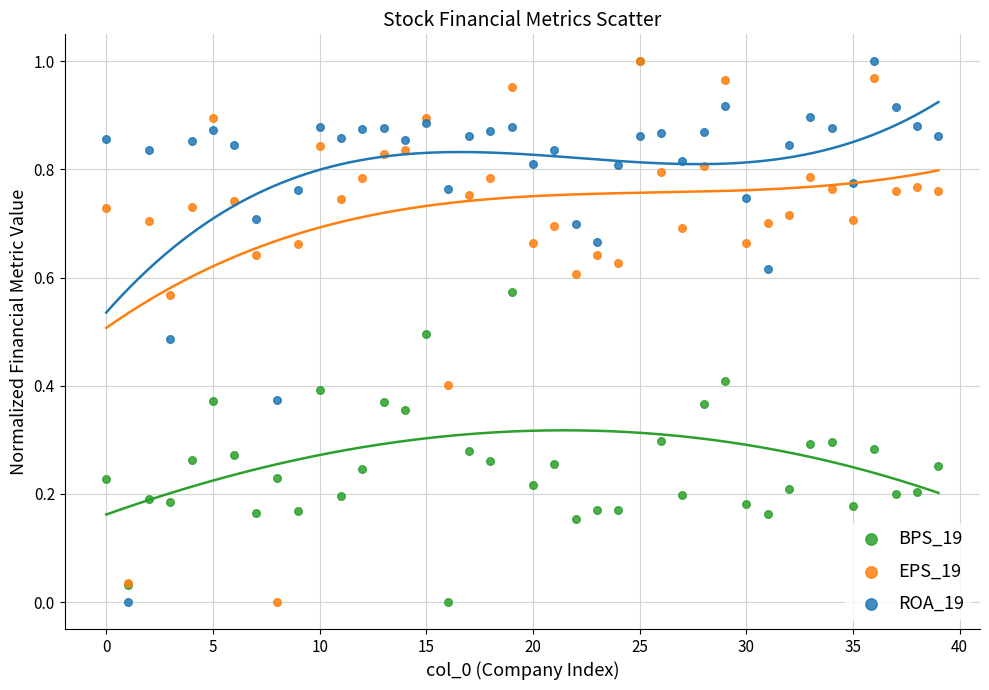

What are all the series names shown in the legend?

BPS_19, EPS_19, ROA_19